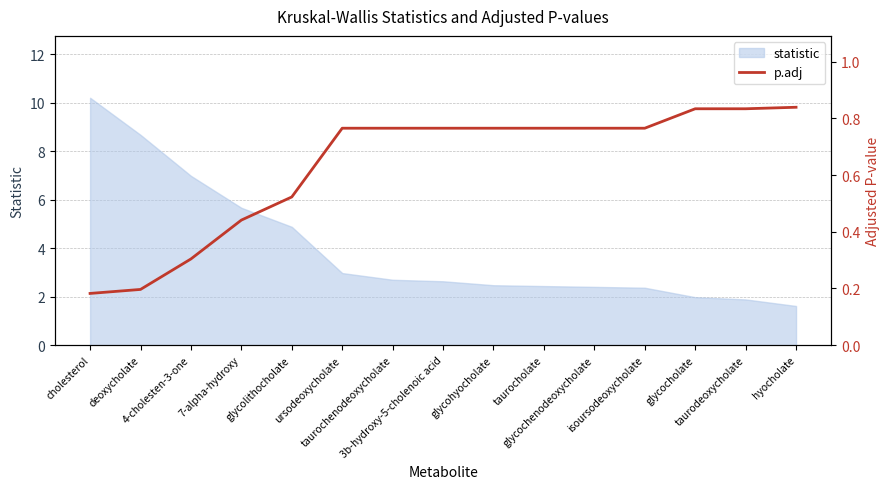

How many lines are shown in the chart?

1